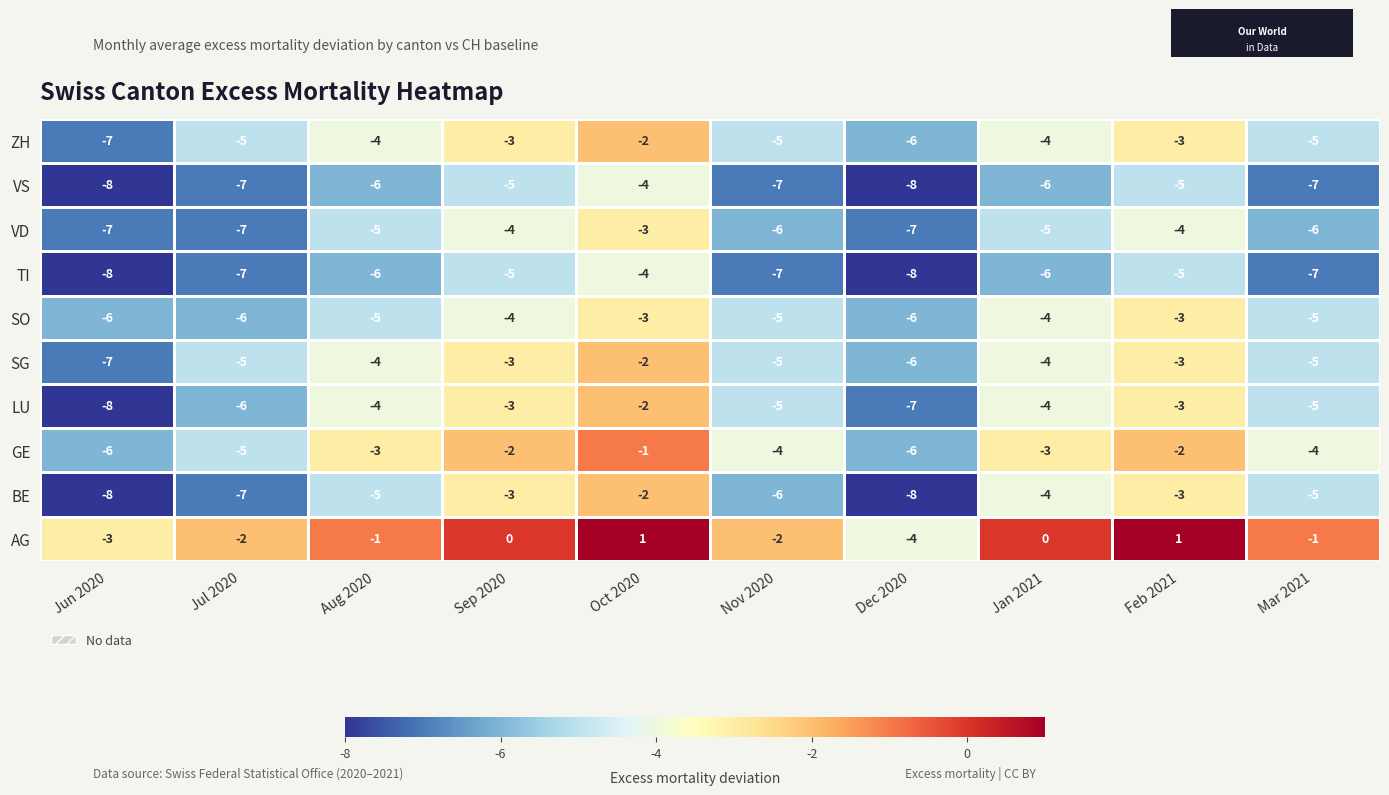

Which series has the largest total across all categories?

AG